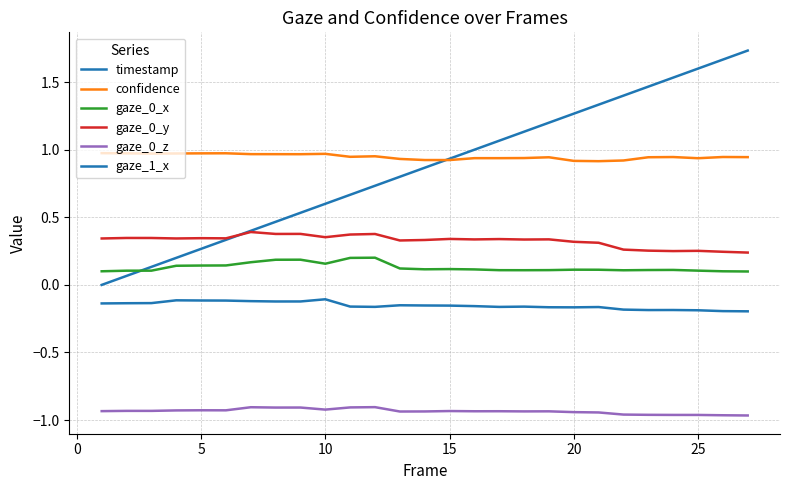

Count the number of data series in this chart.

6